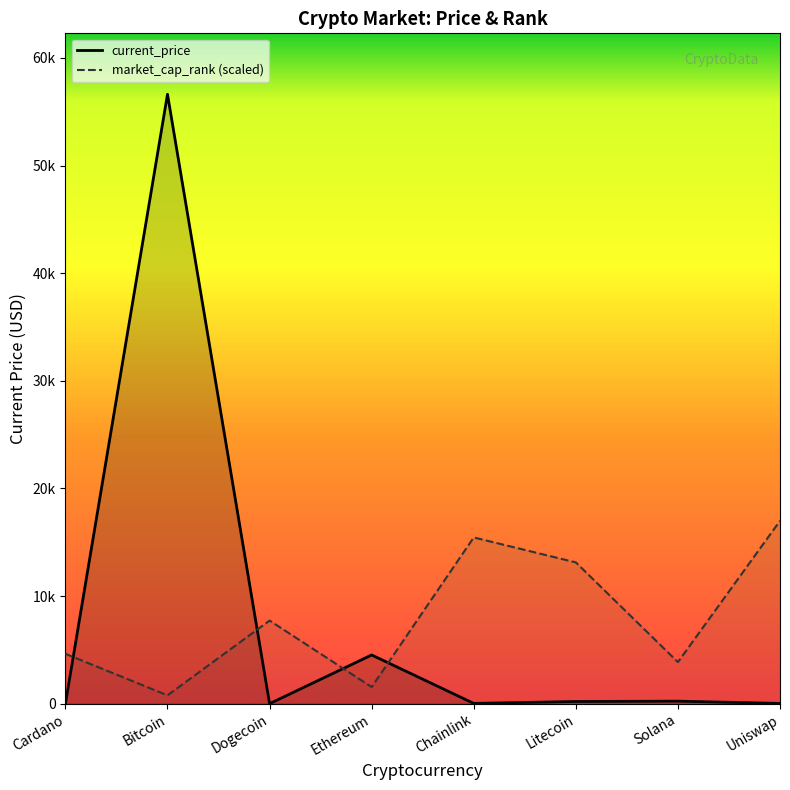

List the series in order of their overall mean, highest first.

market_cap_rank, current_price